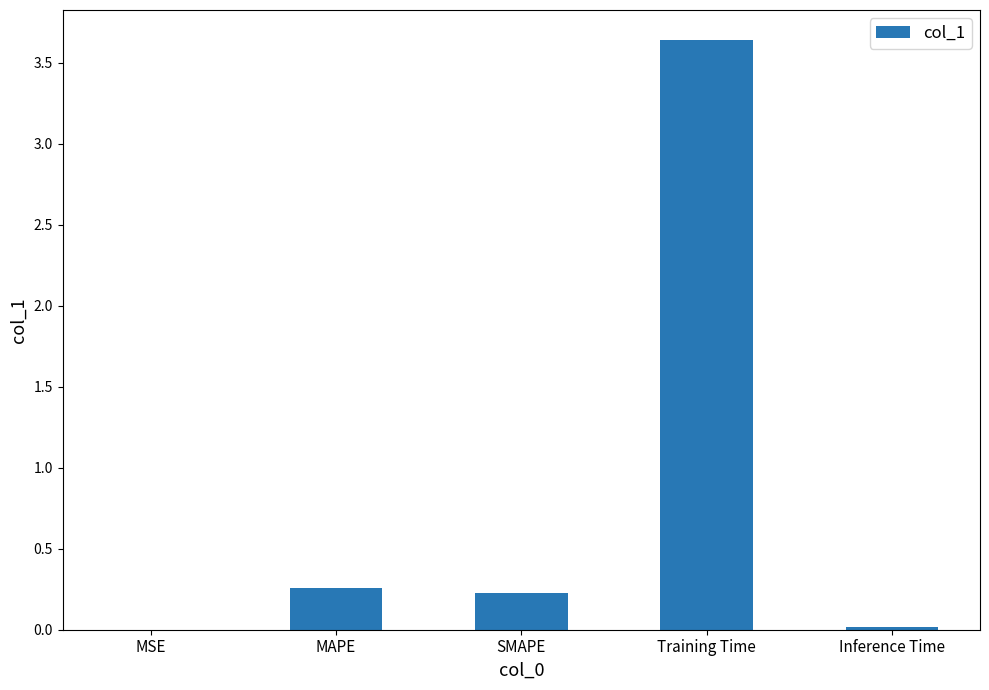

What is the sum of all values?

4.1